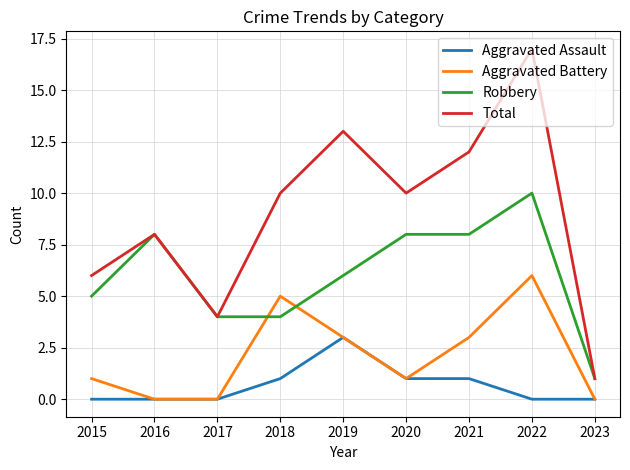

Which series has the largest total across all categories?

Total